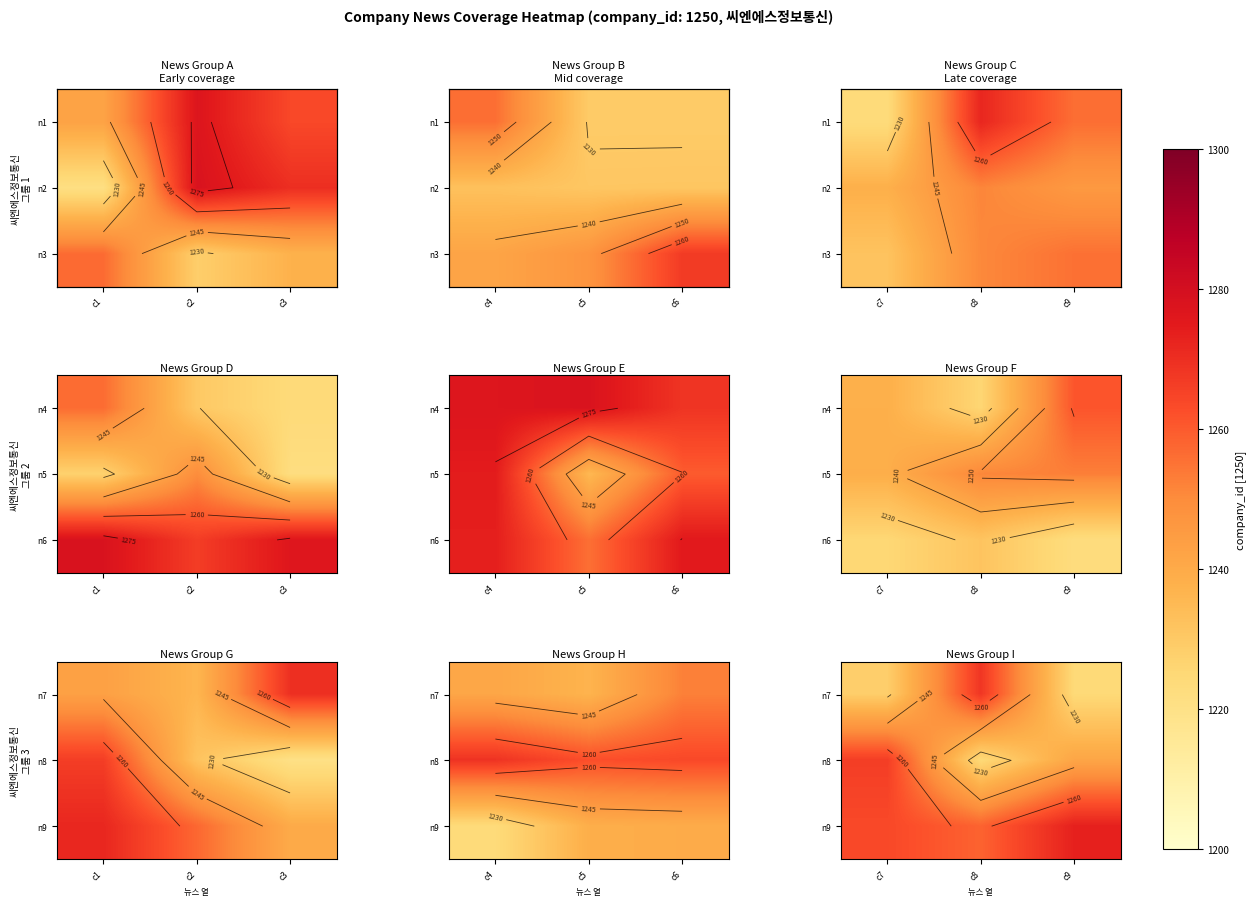

How many categories are shown in the chart?

3